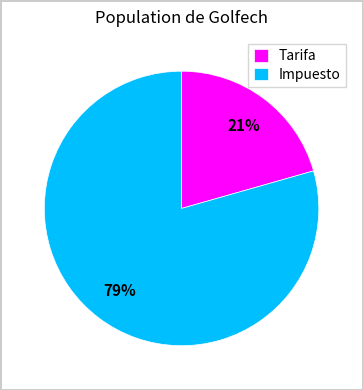

True or false: Tarifa accounts for 14% of the total.

False